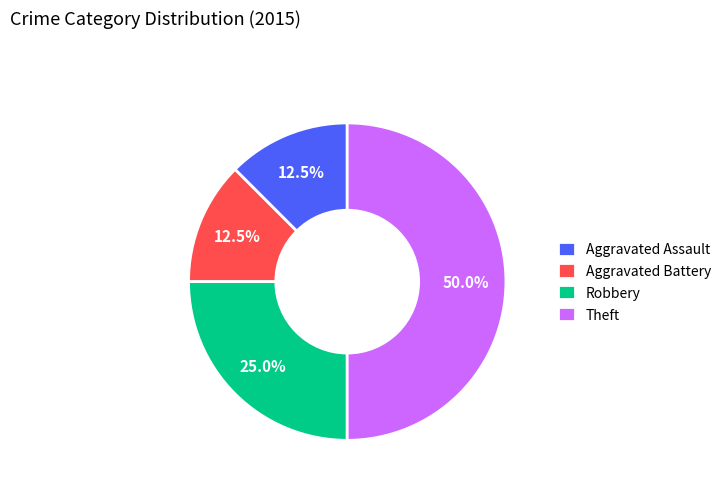

What is the total percentage of Aggravated Battery and Theft?

62.5%